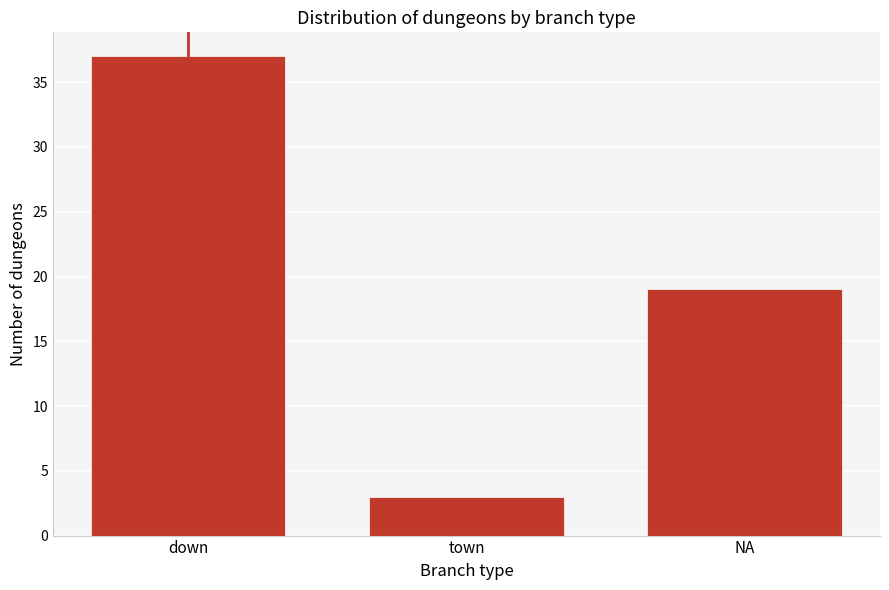

Reading right to left, list all the values displayed in this chart.

NA=19	town=3	down=37